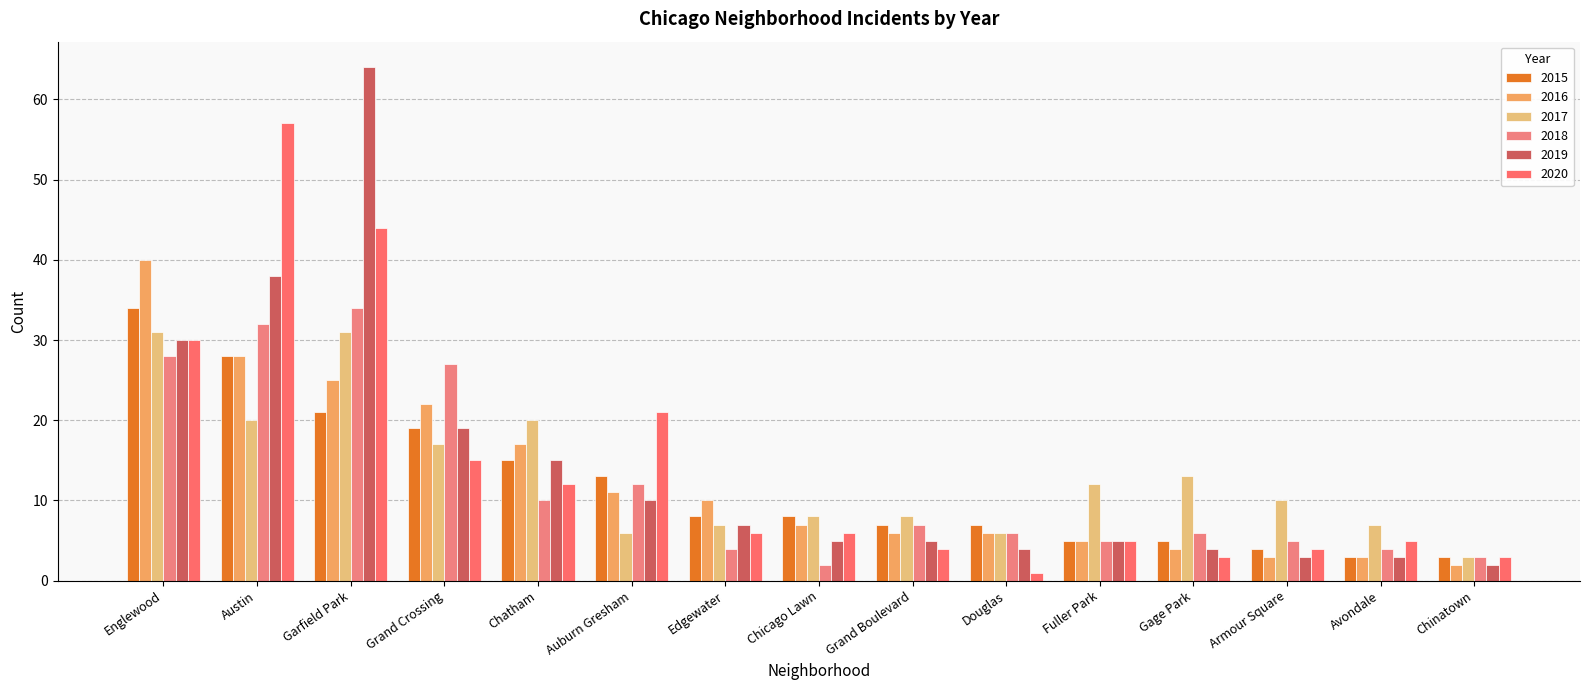

Which series has the largest range (max minus min)?

2019